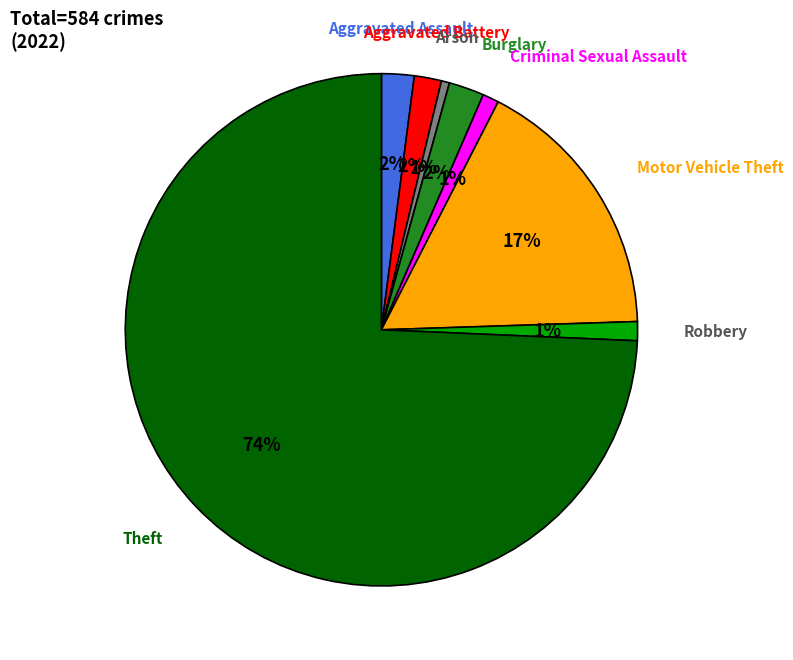

Is there a majority slice in this chart?

Yes